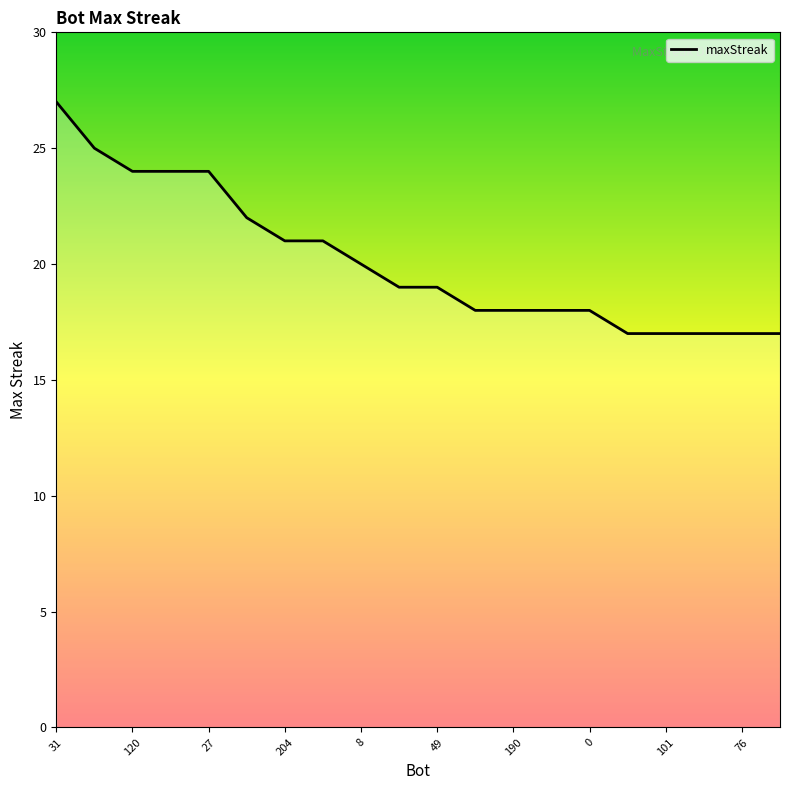

Is this an area chart (filled region under the line)?

No